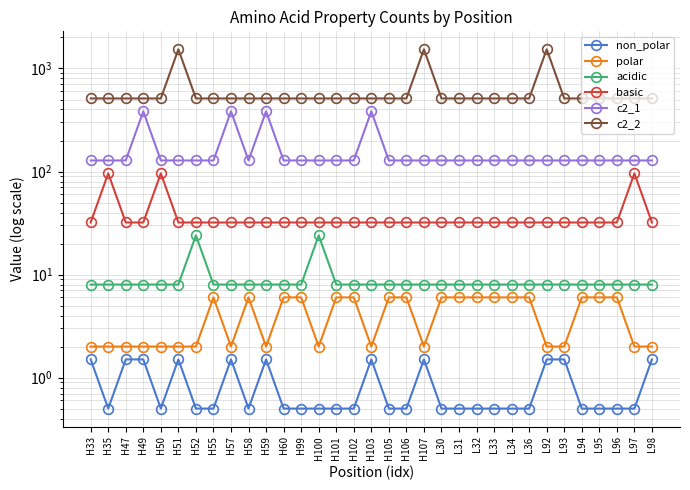

What is the difference between the maximum and minimum values in the c2_2 series?

1024.0